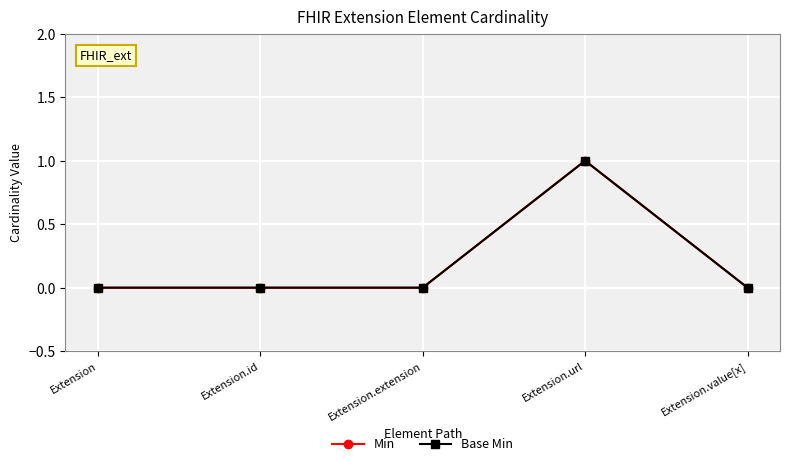

Does the chart have visible grid lines?

Yes